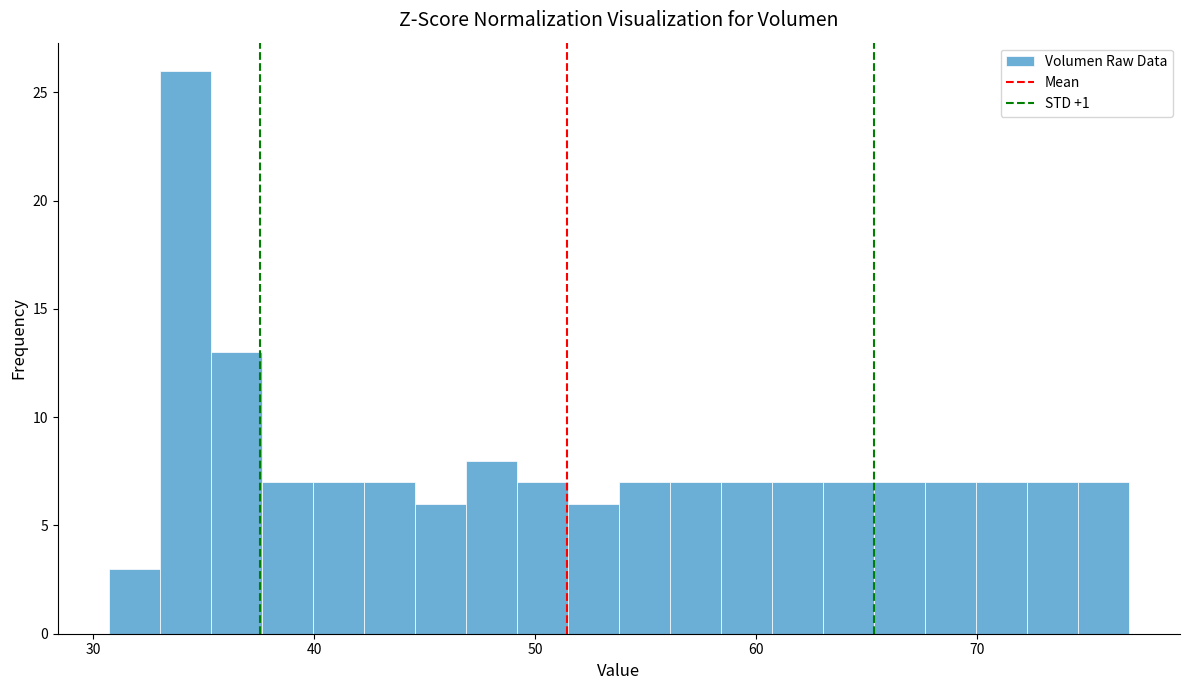

Read against the x-axis, roughly where is the centre of the tallest bar?

34